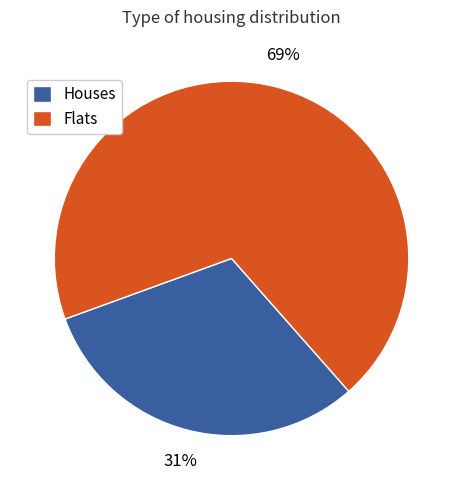

To the nearest percent, what percentage of the pie is Houses?

31%